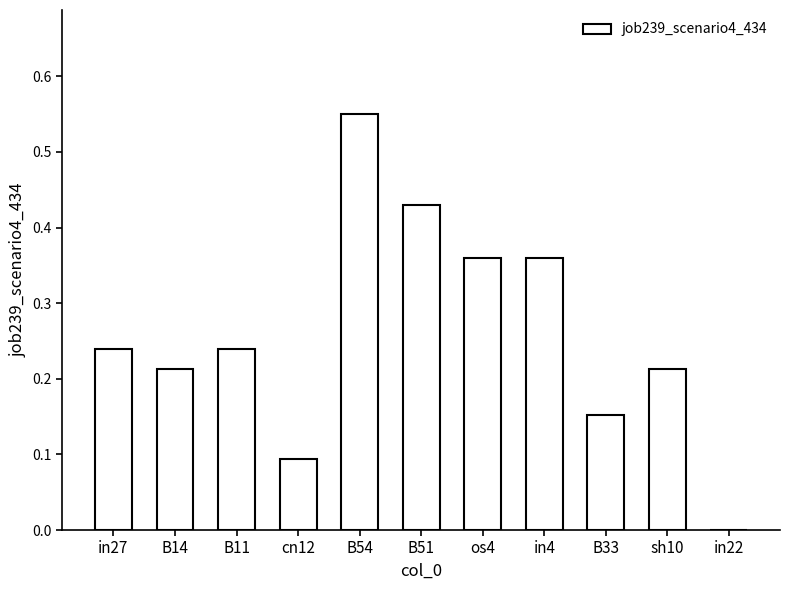

What is the change in value from B14 to in22?

-0.2